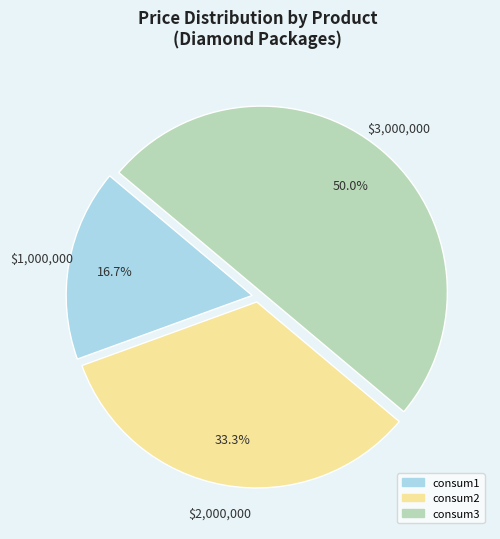

To the nearest percent, what is the combined percentage of consum2 and consum3?

83%